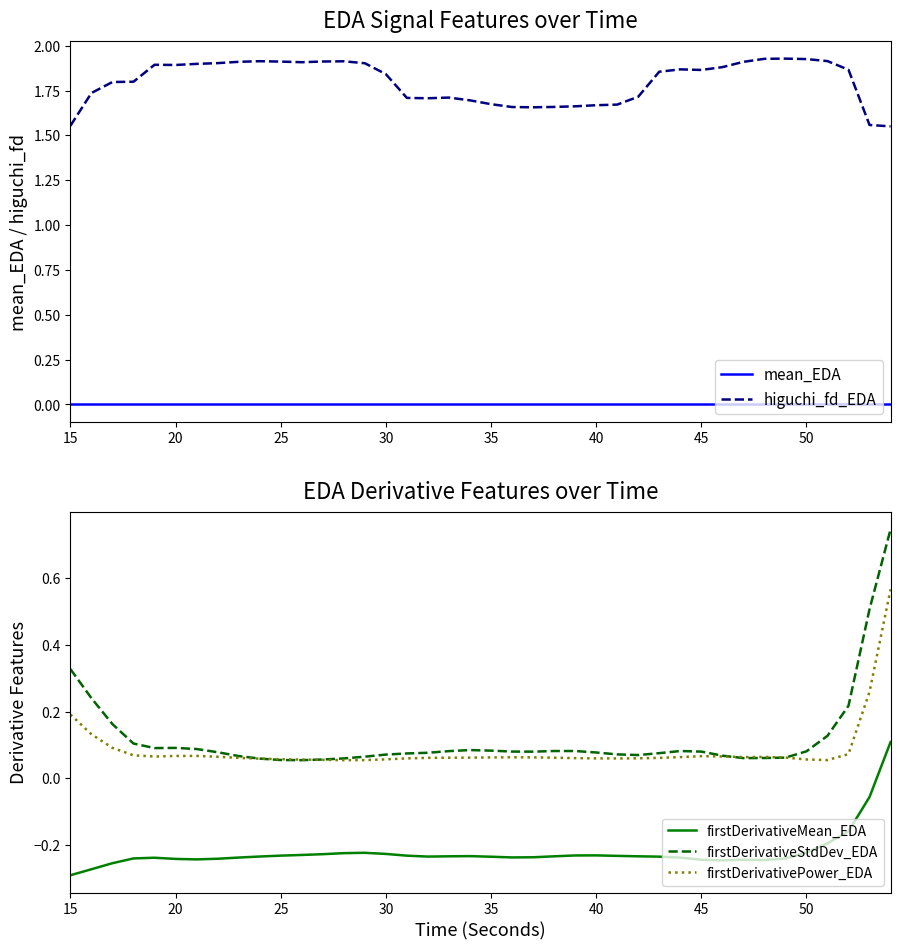

True or false: higuchi_fd_EDA and mean_EDA cross at least once.

False